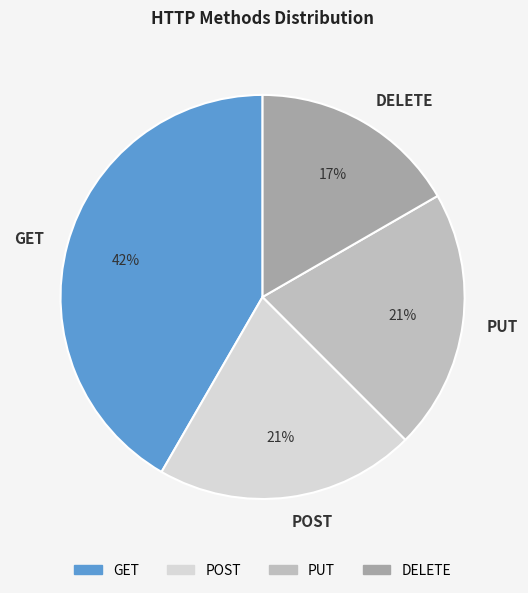

Which has a higher value, PUT or DELETE?

PUT